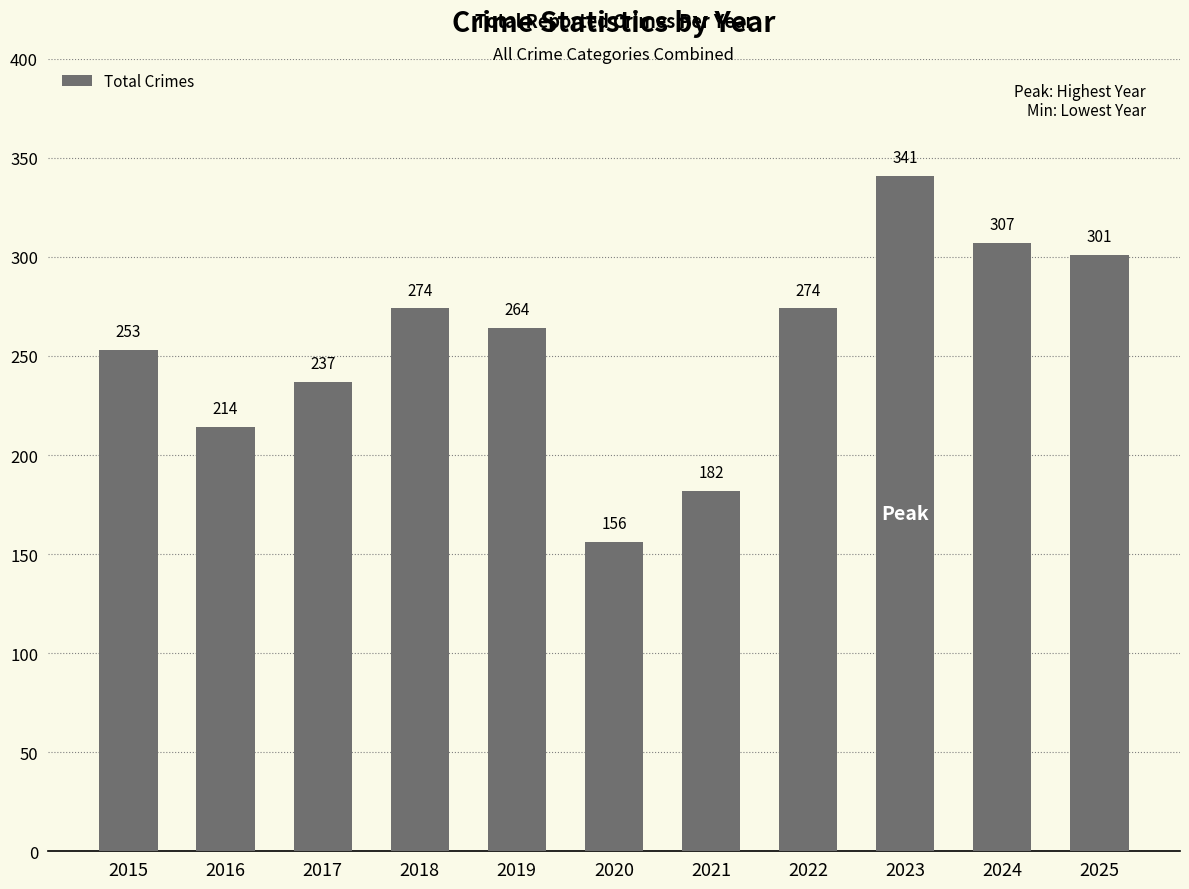

Where does the data first go above 264?

2018